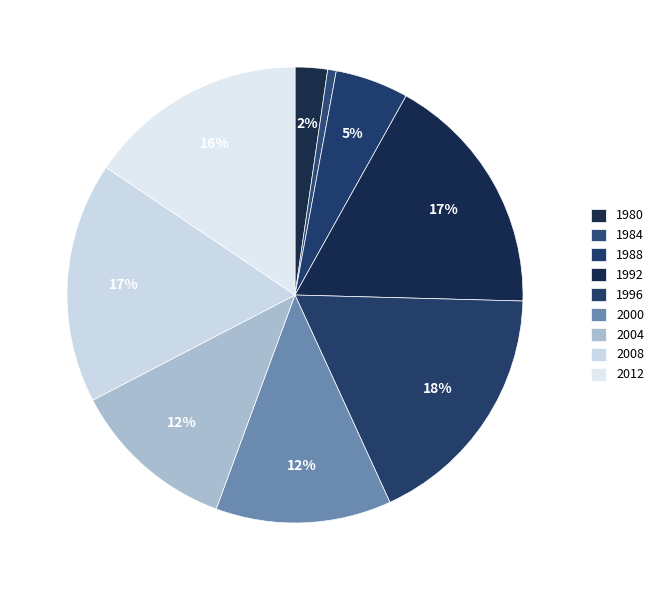

Does 1984 represent more than half of the total?

No